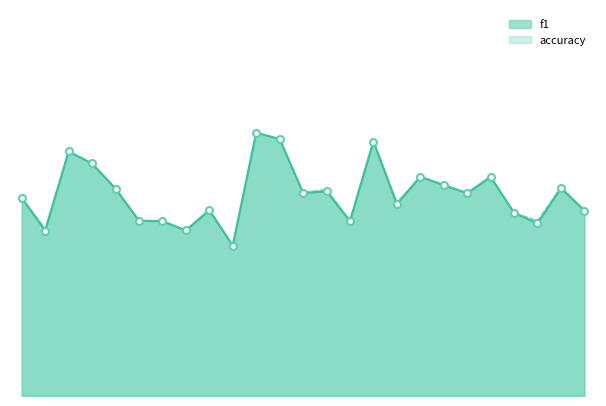

Rank the series at 10 from lowest to highest value.

f1, accuracy